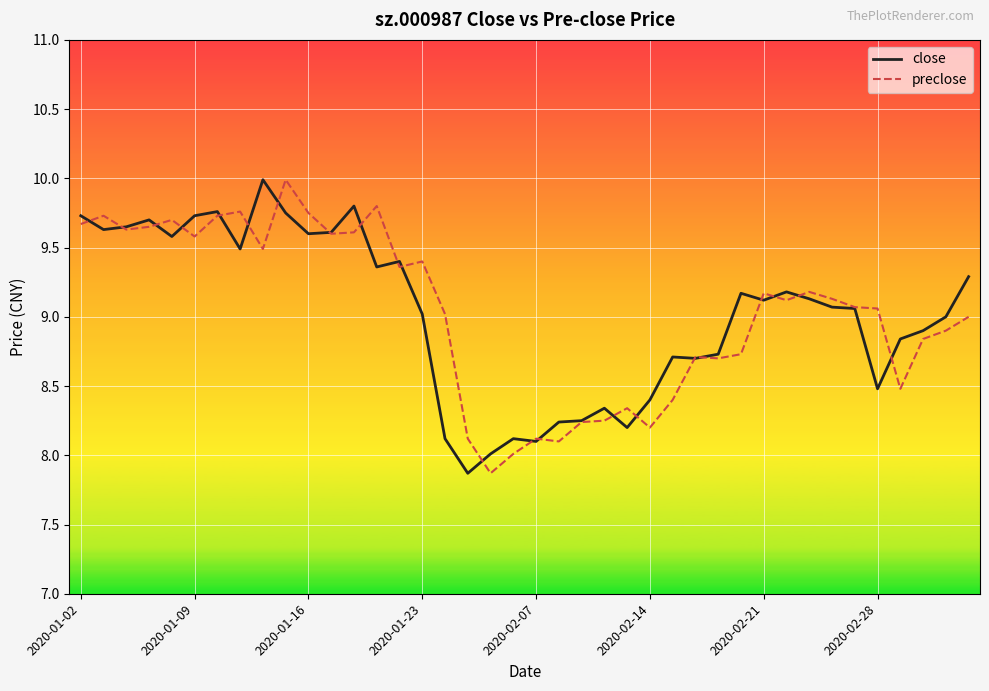

What is the minimum value for preclose?

7.9